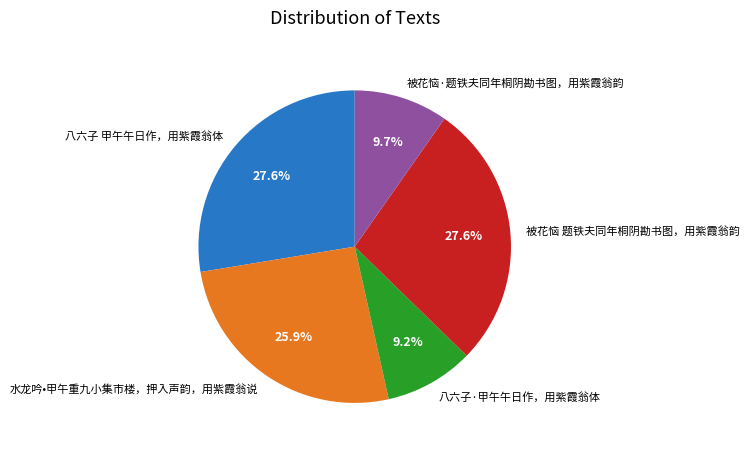

Is it true that 八六子·甲午午日作，用紫霞翁体 is 3% of the pie?

False